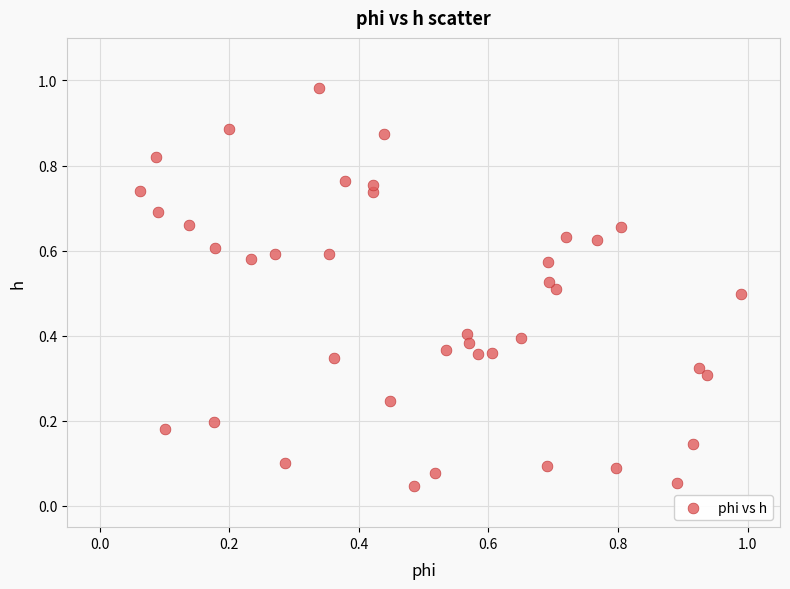

How many data points are displayed?

40